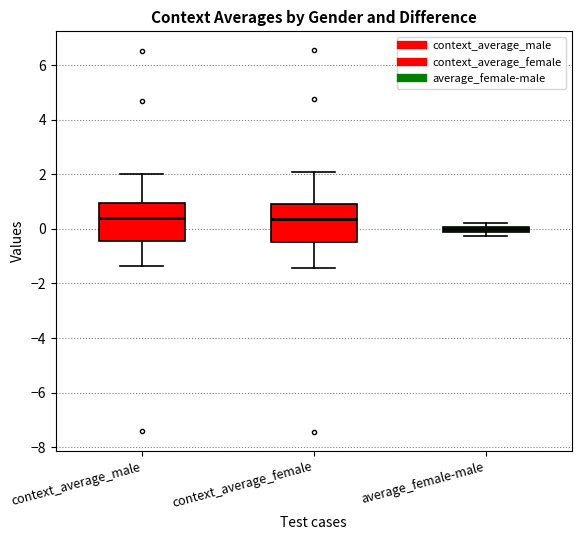

Where does the upper whisker of the box for context_average_male end on the y-axis? The values are not printed on the chart, so give them approximately, as read against the axis.

2.0